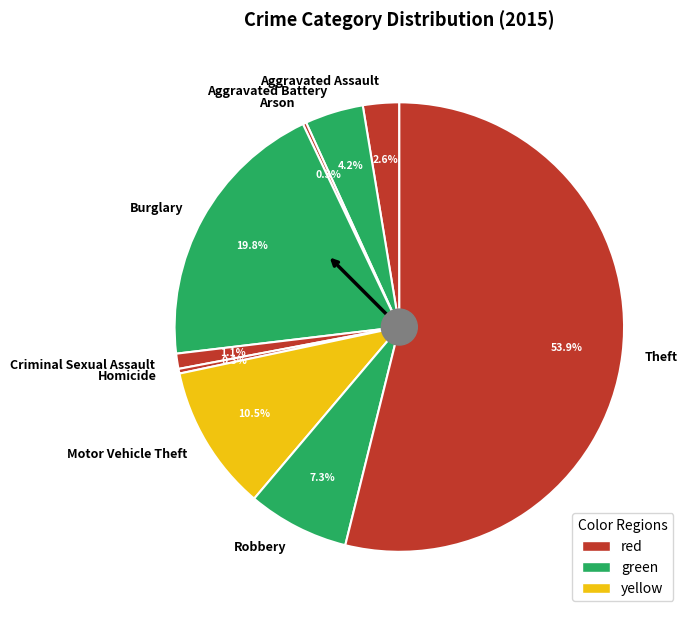

Which has a higher value, Criminal Sexual Assault or Theft?

Theft